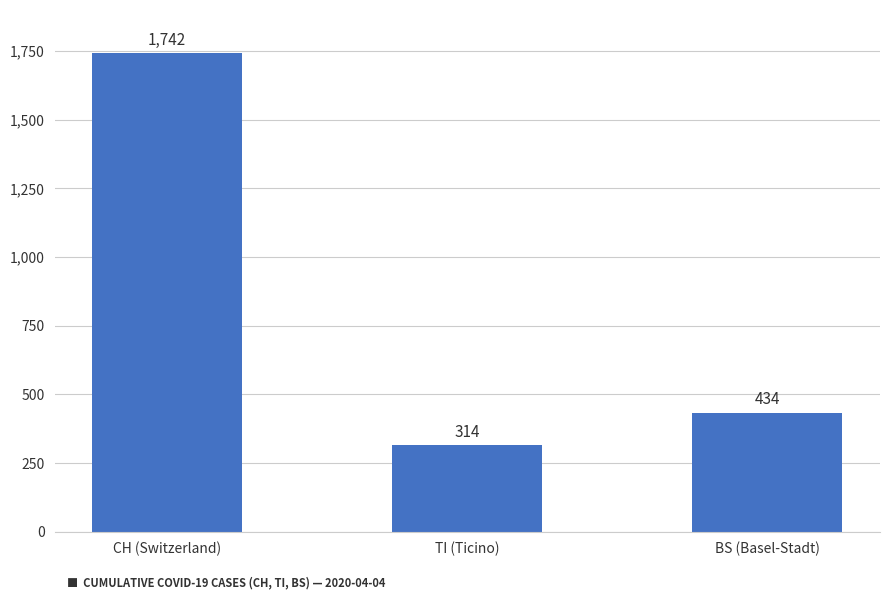

The value at TI (Ticino) is 177. True or false?

False